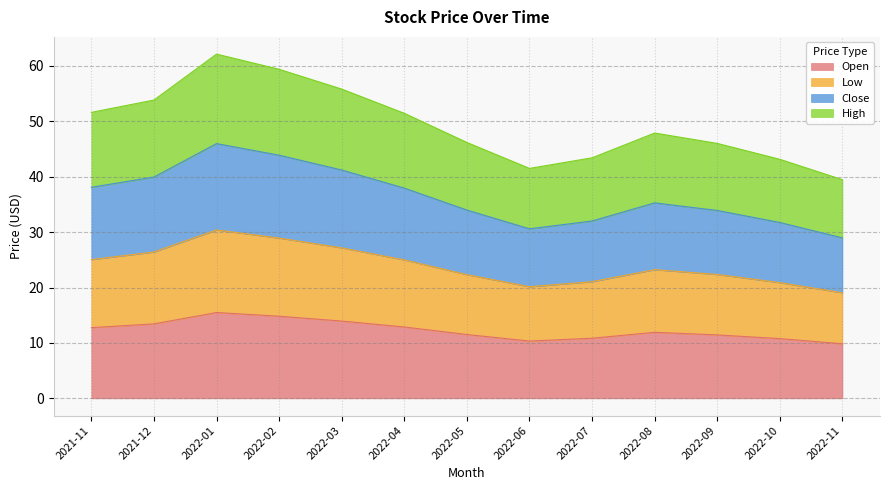

What is the total value across all series at 2022-08?

47.9